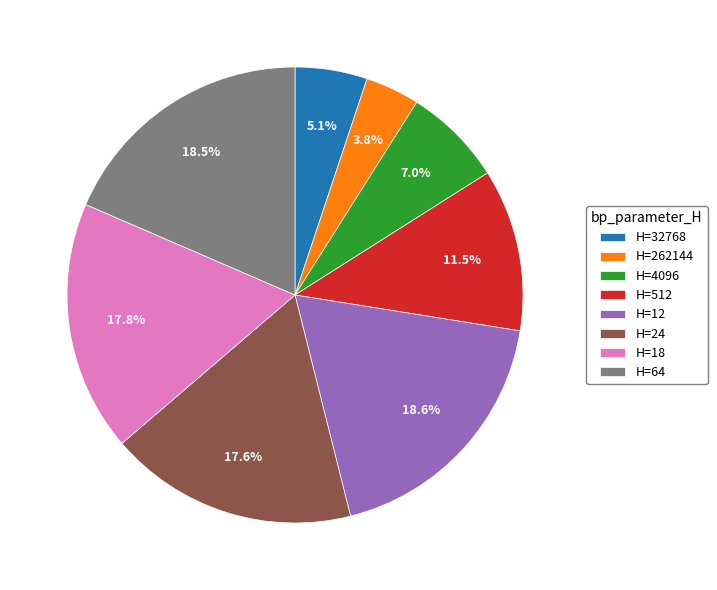

How many segments does this pie chart have?

8